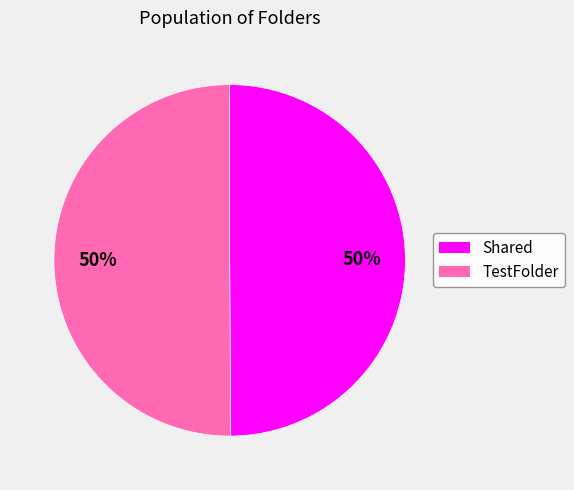

To the nearest percent, what portion does Shared represent?

50%